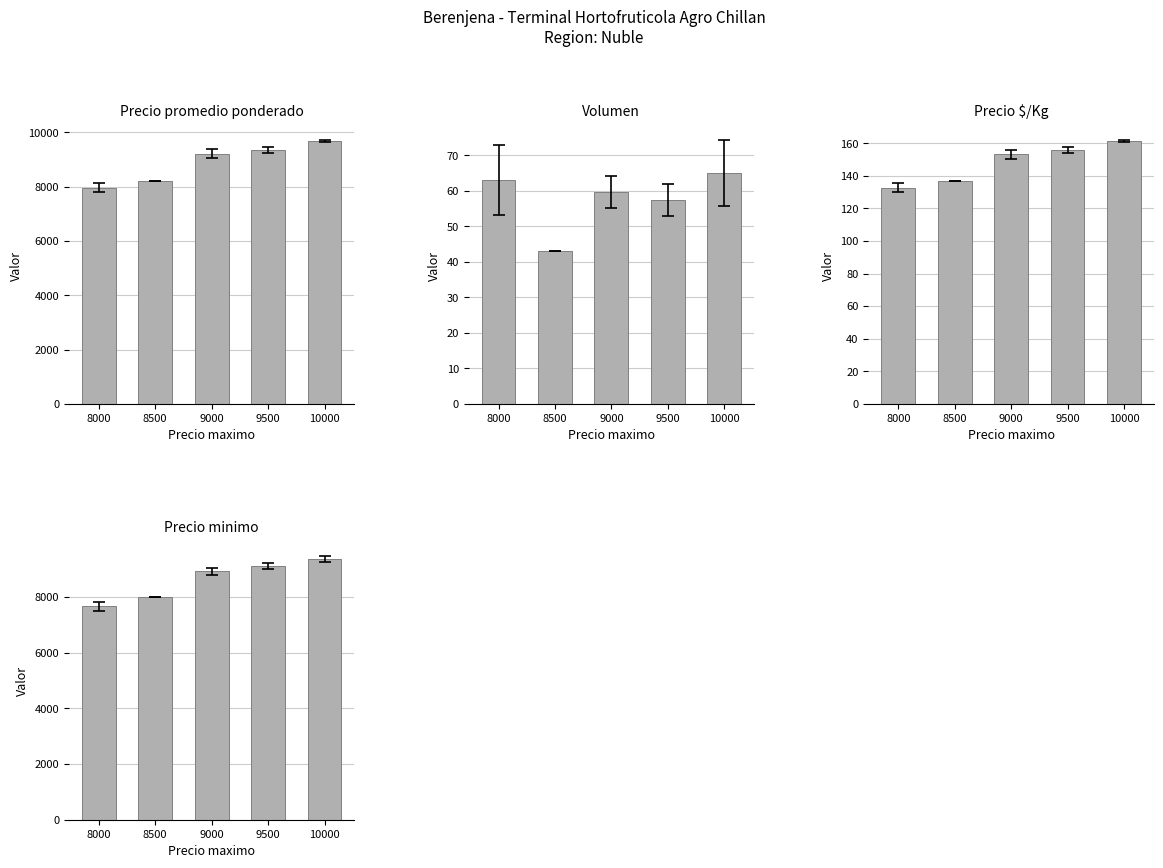

At which category is the sum across all series the highest?

10000